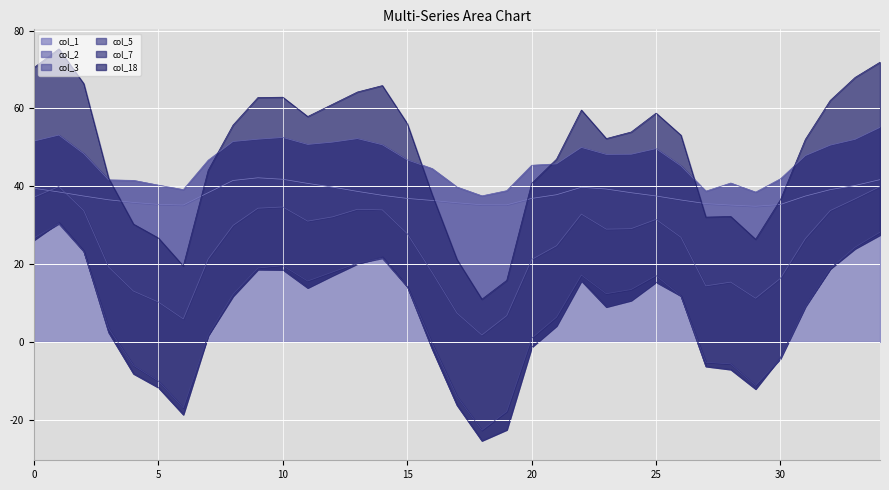

In col_1, how many points are higher than both neighbors (excluding endpoints)?

2